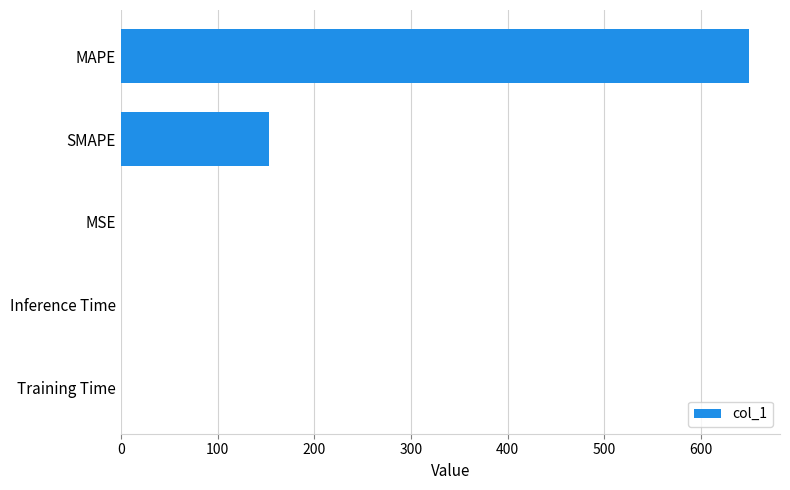

The value at MAPE is 950.5. True or false?

False